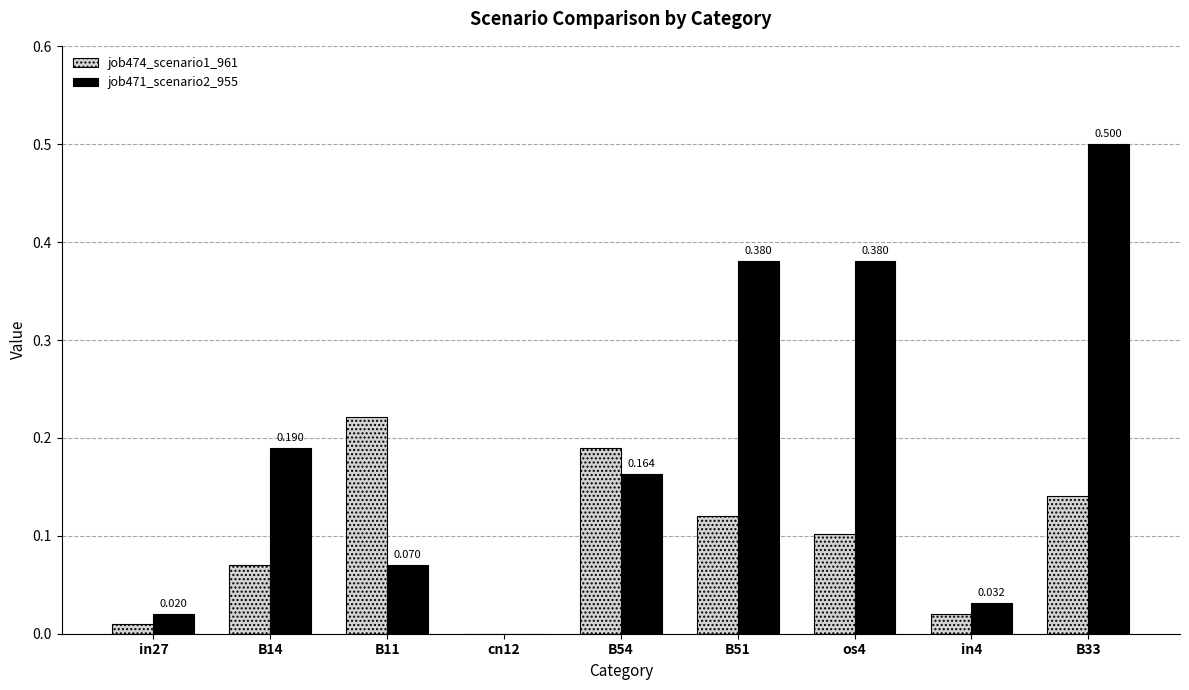

Is the value of job471_scenario2_955 at B11 greater than the value of job474_scenario1_961 at B54?

No